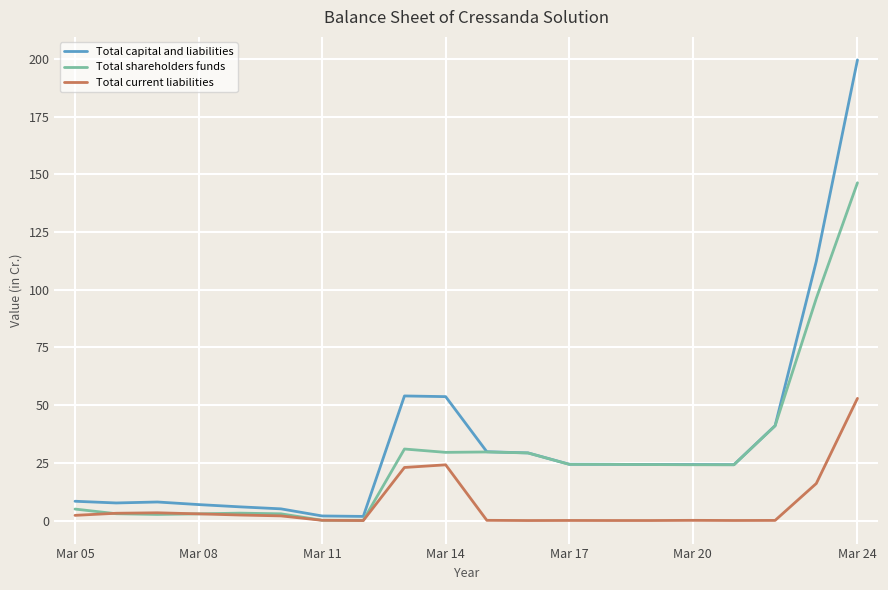

Which series has the largest range (max minus min)?

Total capital and liabilities